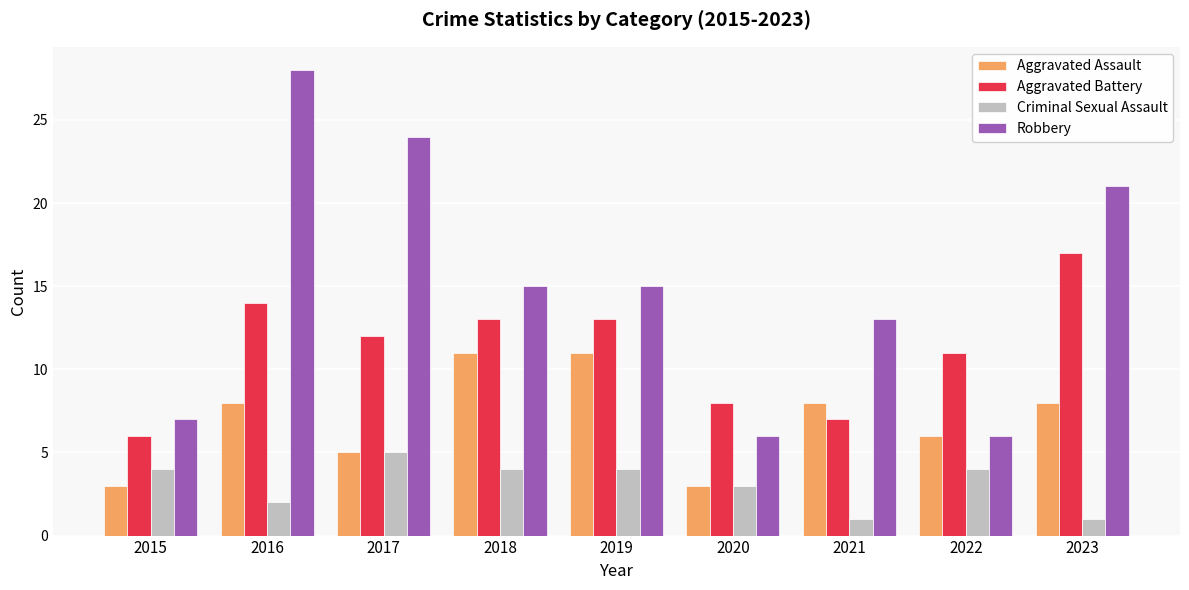

What is the highest value of the Aggravated Battery series?

17